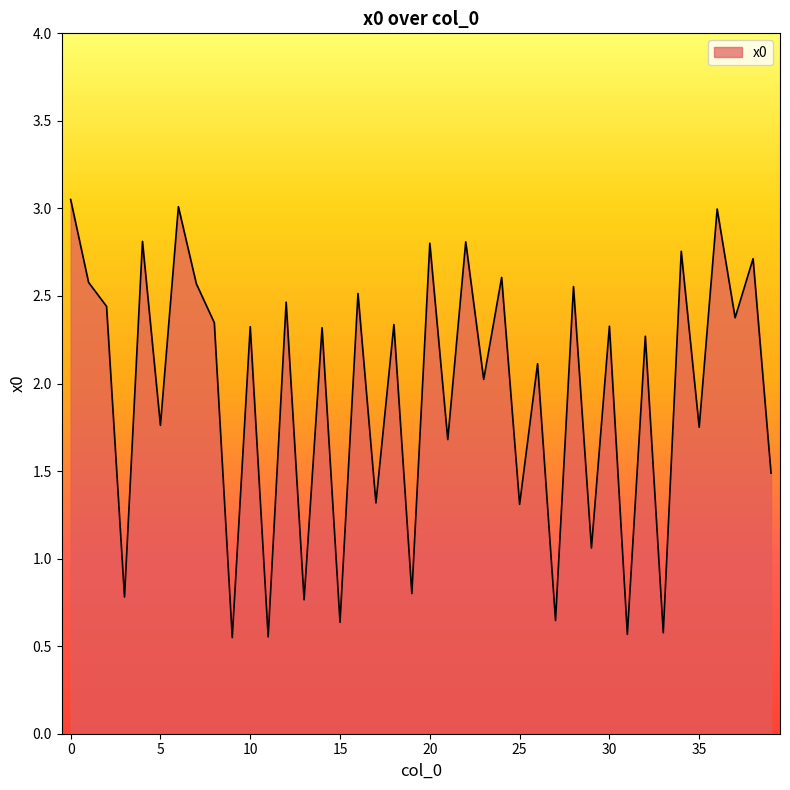

What is the difference between the maximum and minimum values?

2.5